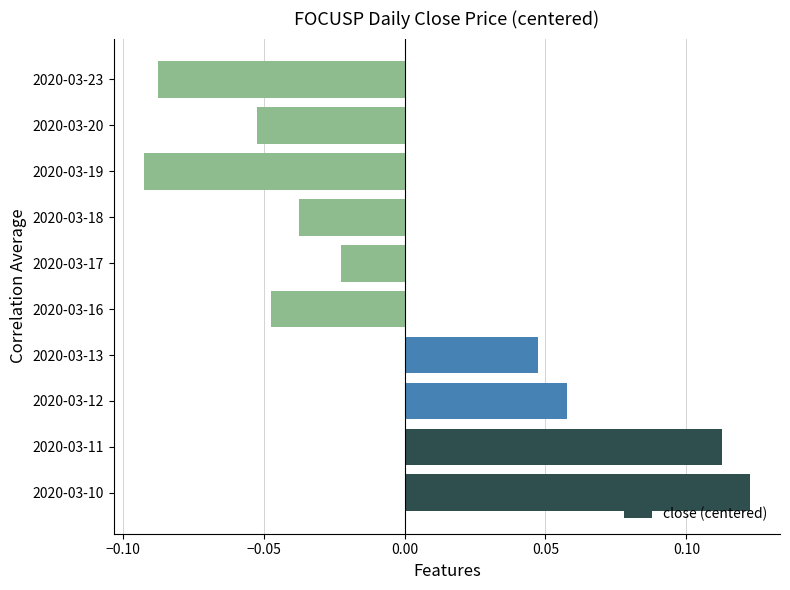

The value at 2020-03-19 is -0.0. True or false?

False